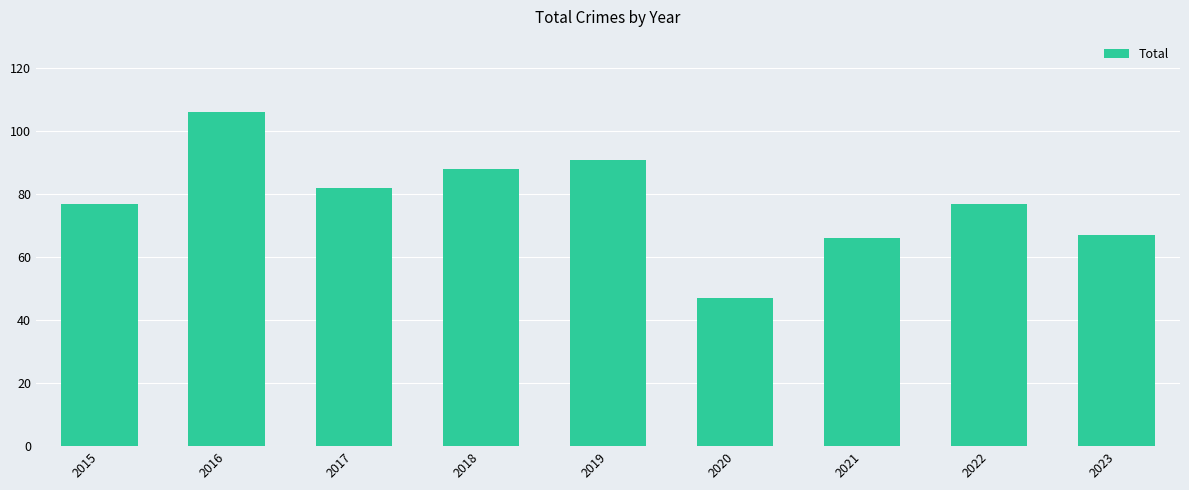

Reading right to left, list all the values displayed in this chart.

67	77	66	47	91	88	82	106	77